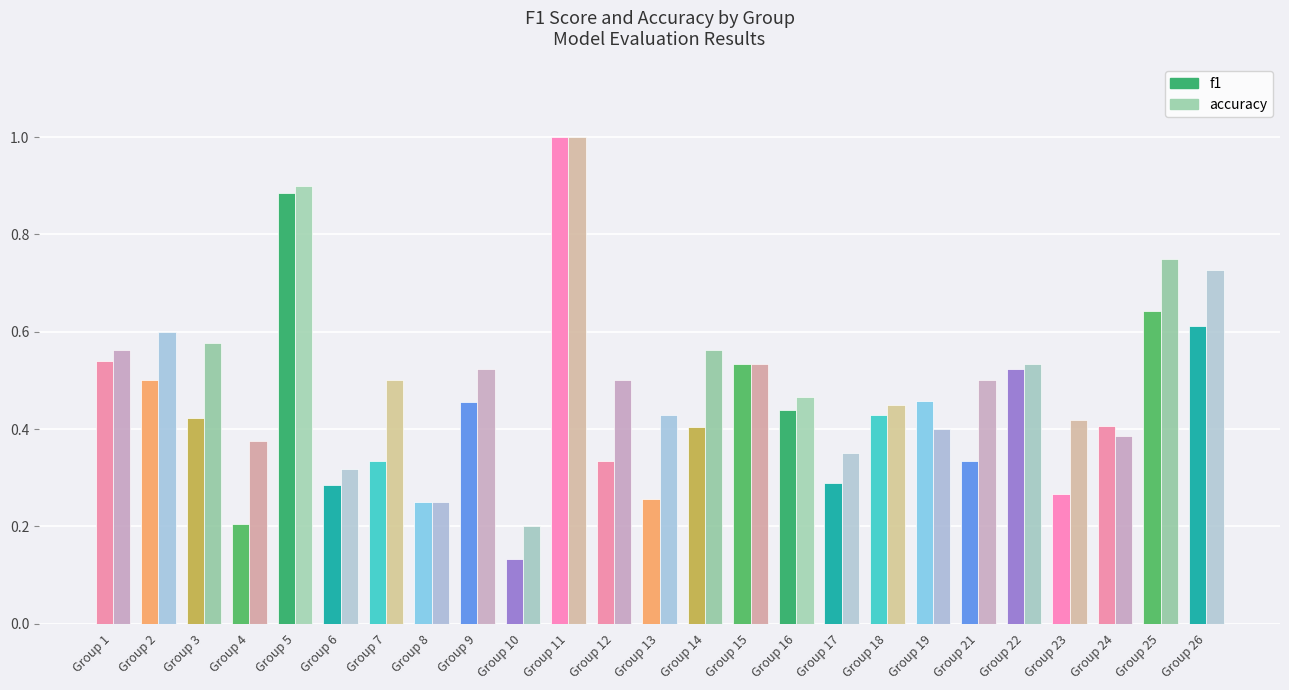

What is the sum of the accuracy values at Group 3 and Group 21?

1.1